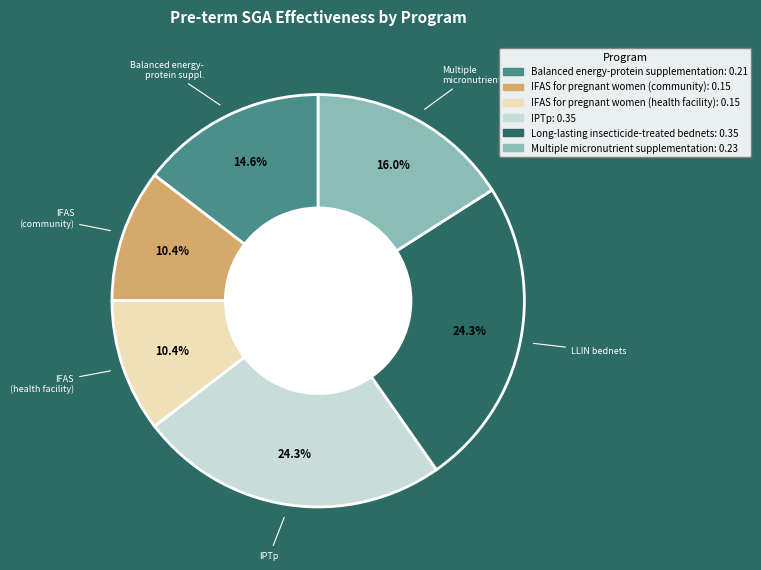

Count the number of slices in the pie.

6